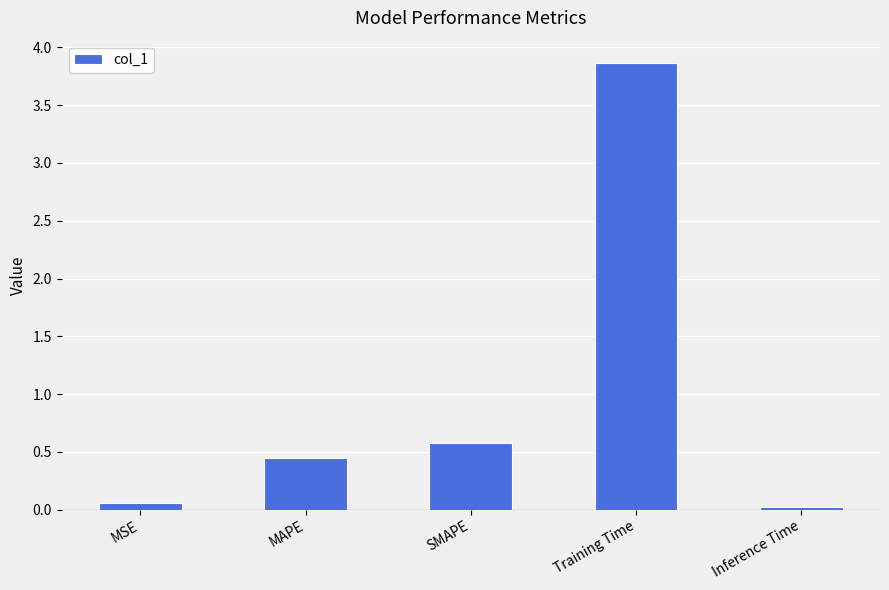

List the labels in order of value, smallest first.

Inference Time, MSE, MAPE, SMAPE, Training Time